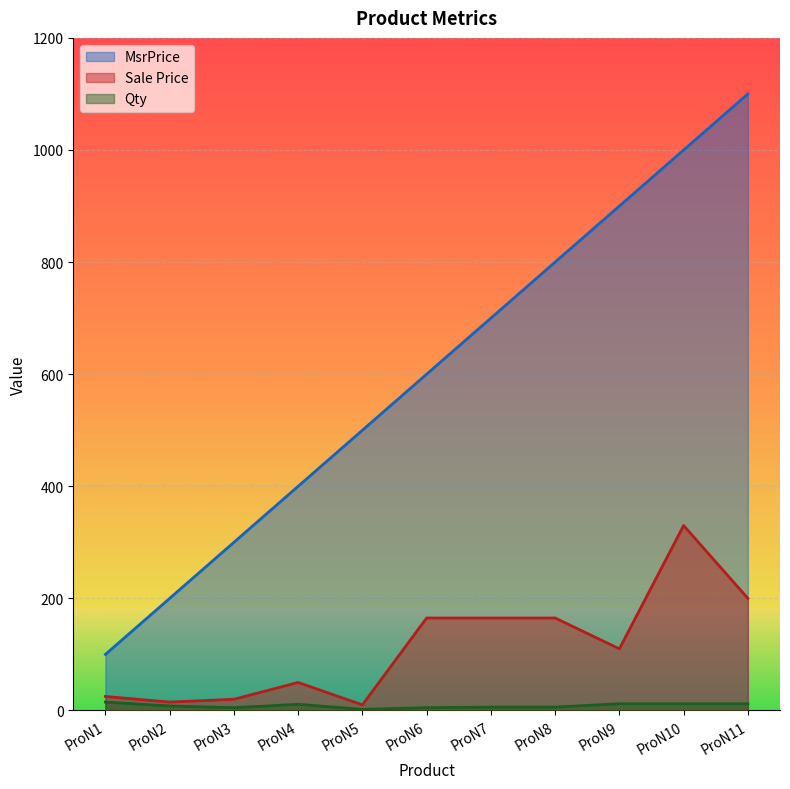

Rank the series by their average value, from highest to lowest.

MsrPrice, Sale Price, Qty